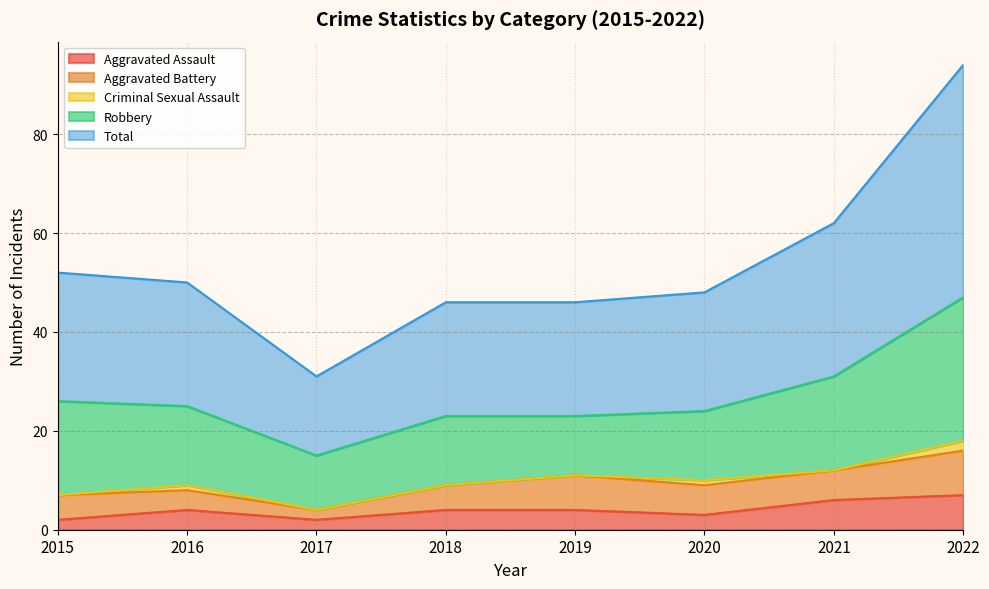

What is the average value of the Total series?

27